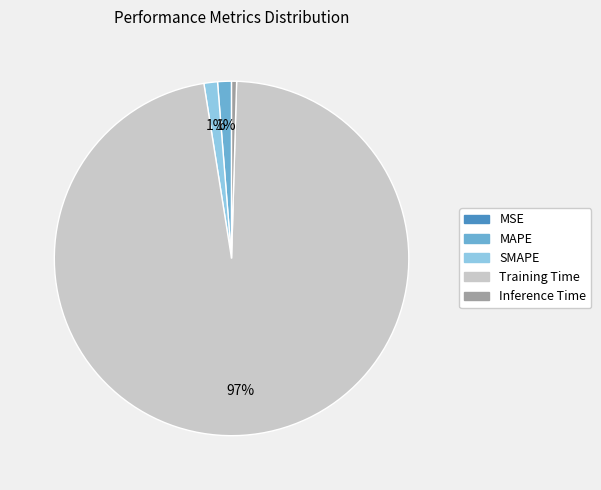

Is there any slice that represents more than half of the pie?

Yes